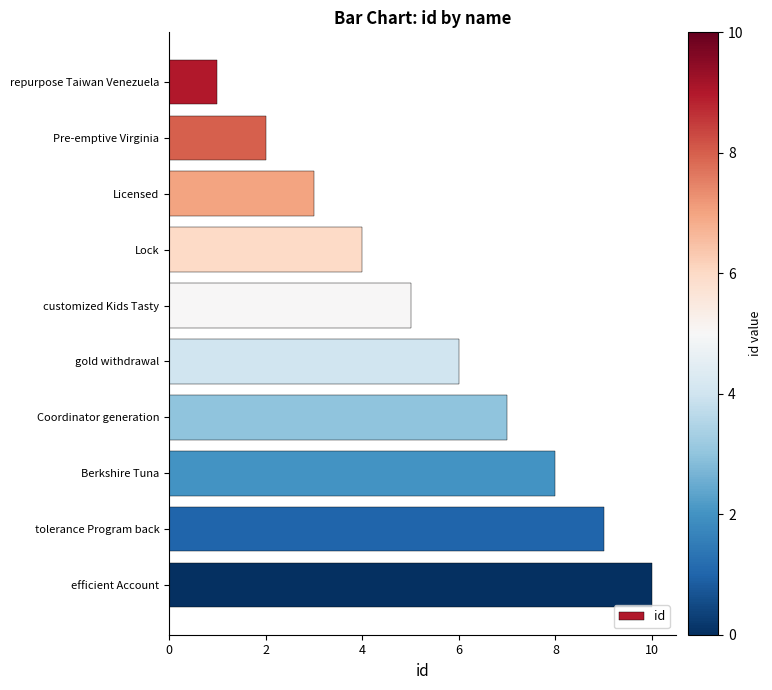

What position from the top is tolerance Program back?

9